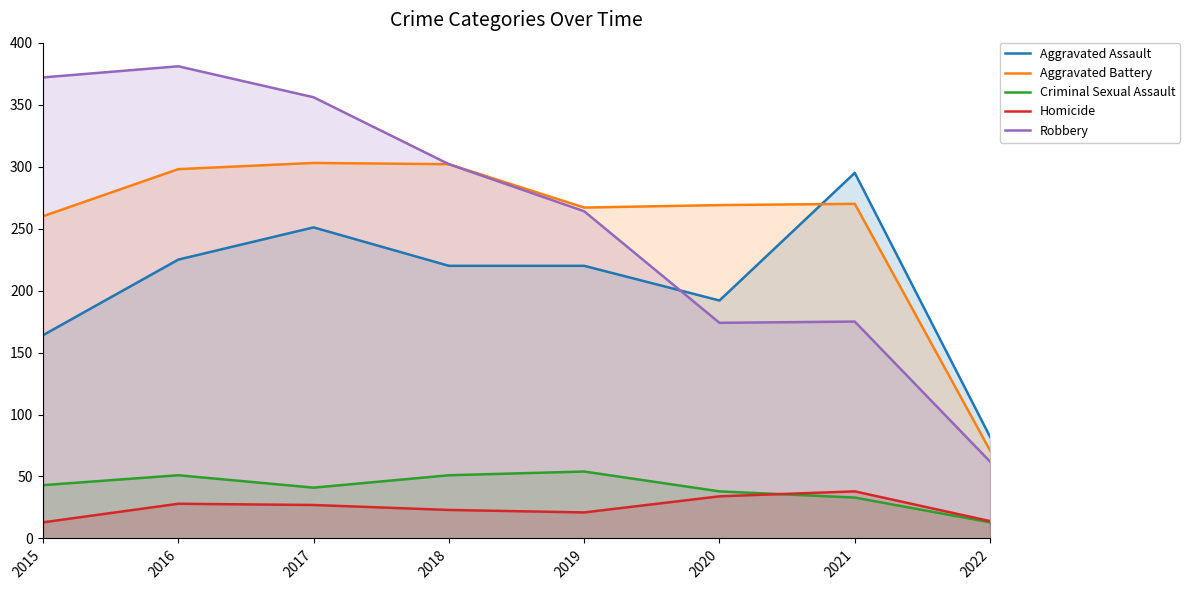

What is the value of the Criminal Sexual Assault point at the 1st from the left?

43